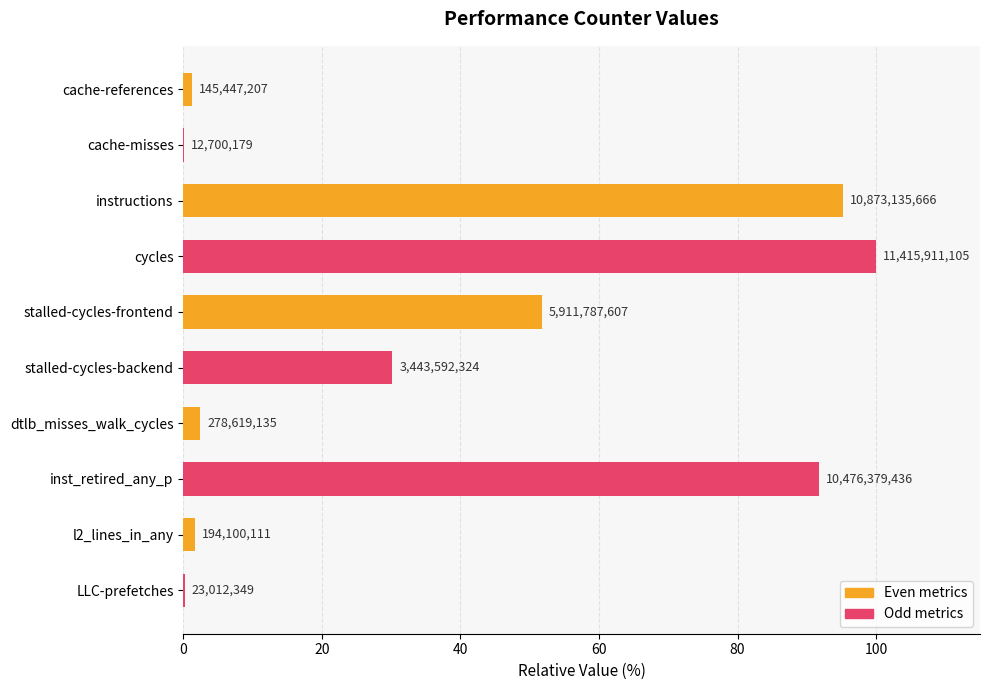

Does the chart contain stacked bars?

No